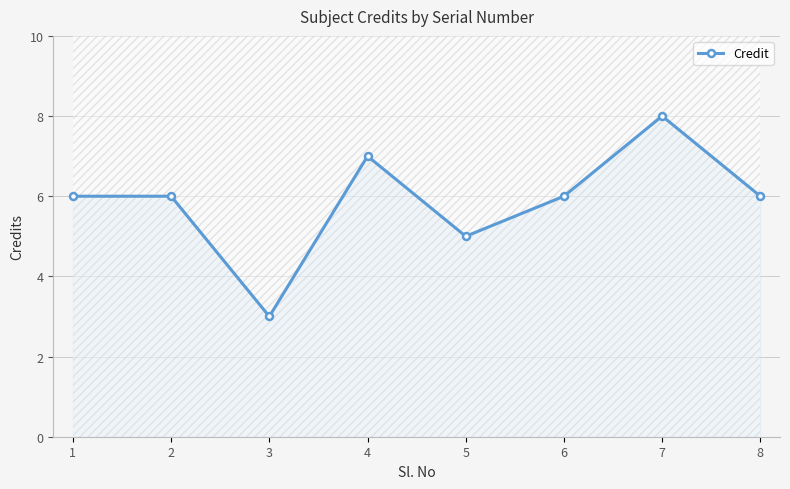

True or false: the data shows 6 at 6.

True